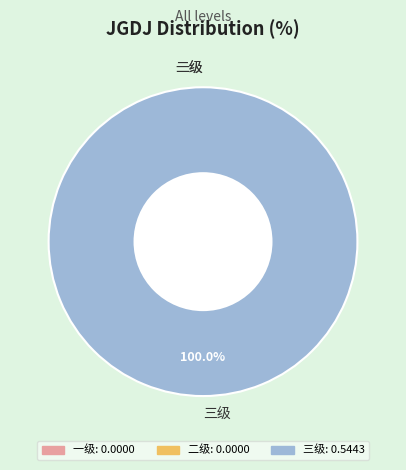

Which slice is the largest?

三级